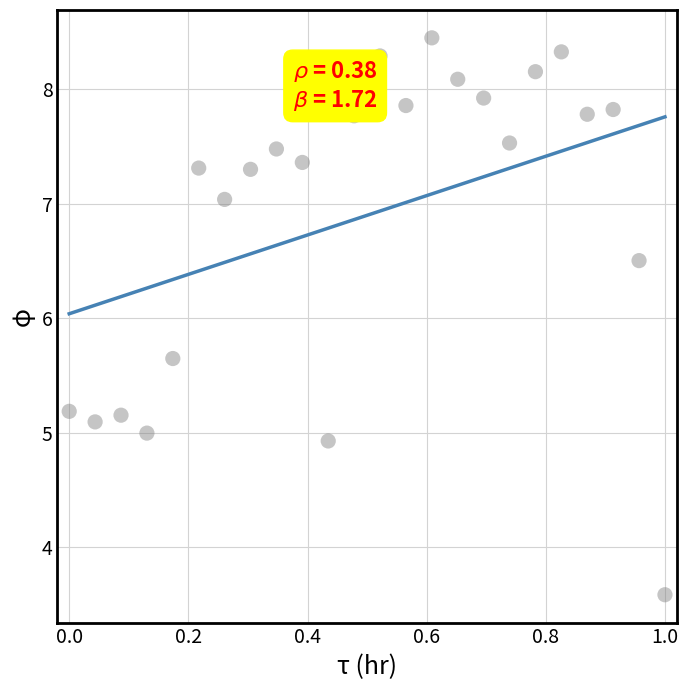

What Y value in the scatter plot is closest to 6?

5.6